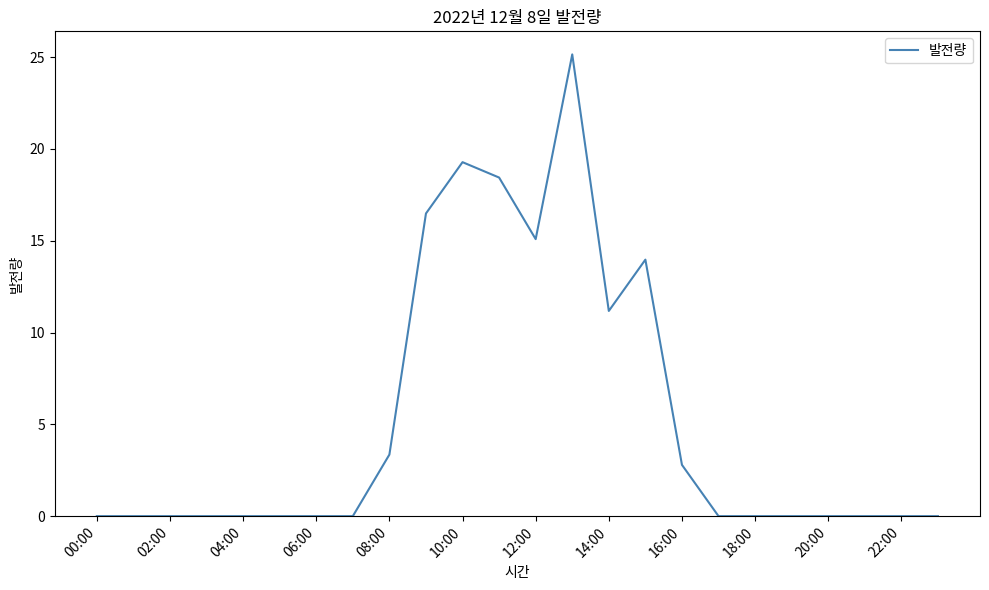

What is the greatest value displayed?

25.2